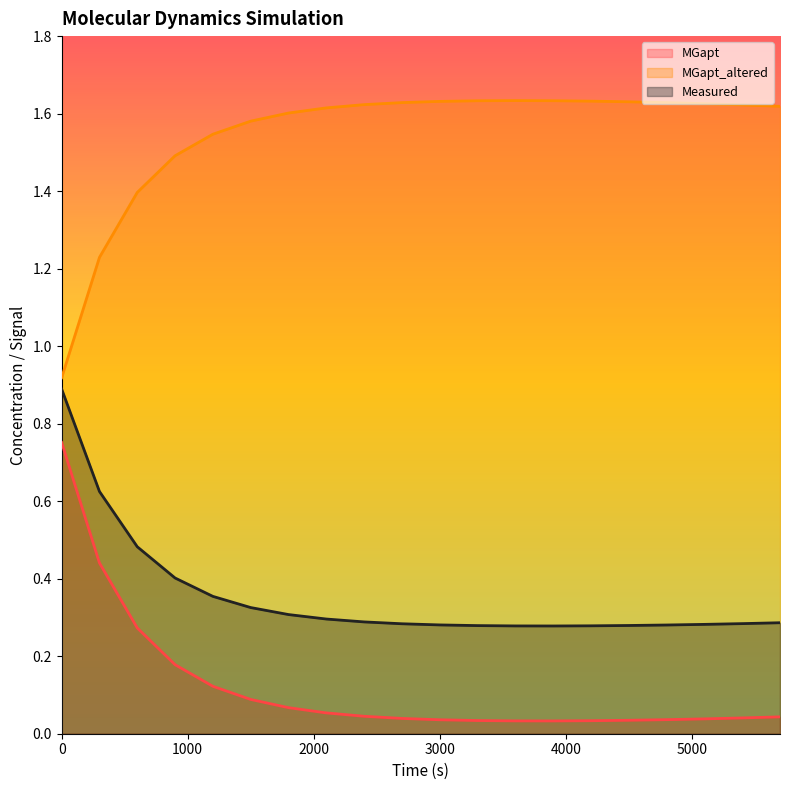

How many series are shown in this chart?

3